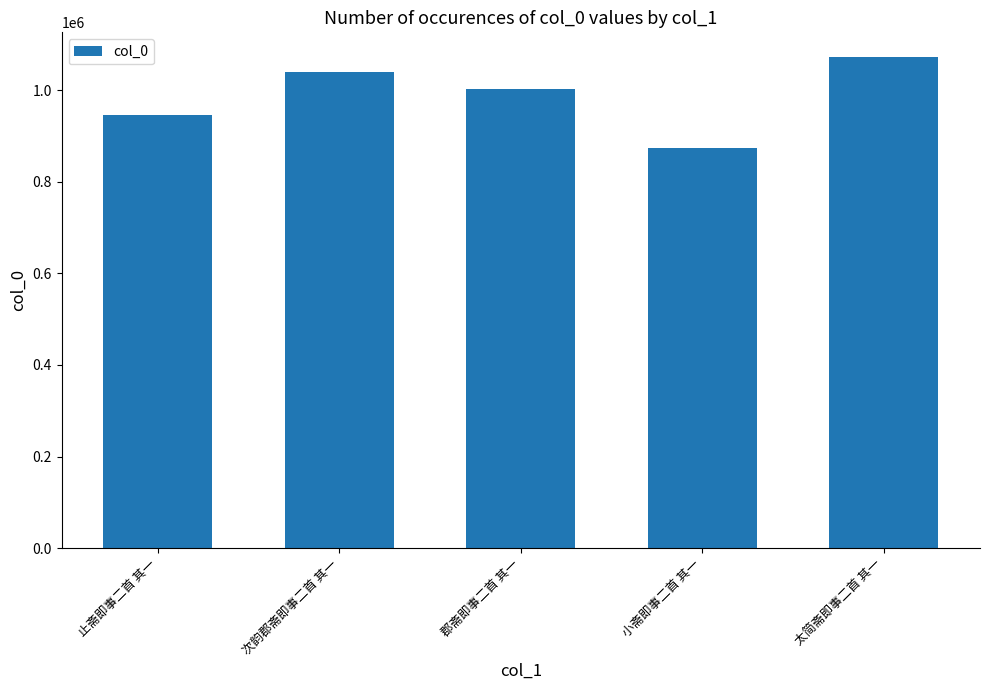

What is the sum of the values at 太简斋即事二首 其一 and 次韵郡斋即事二首 其一?

2112478